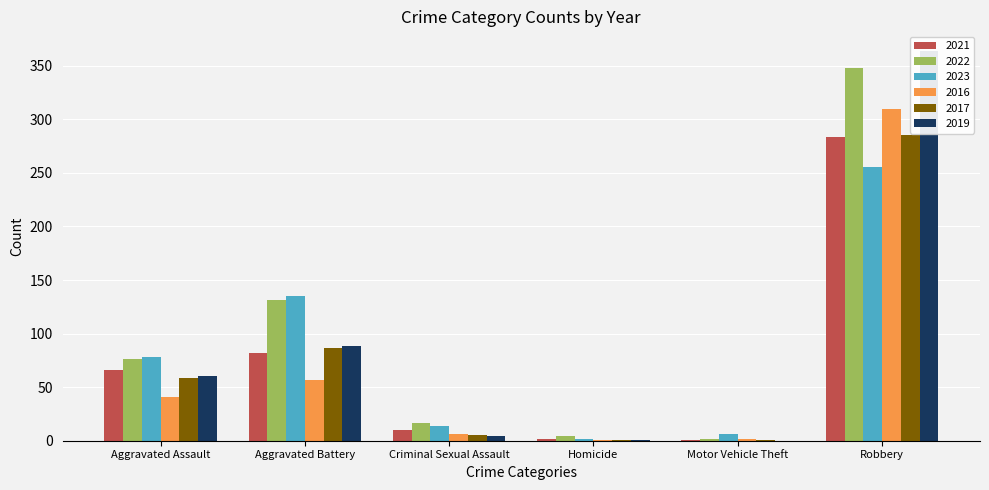

Where is 2021 nearest to the value 142?

Aggravated Battery